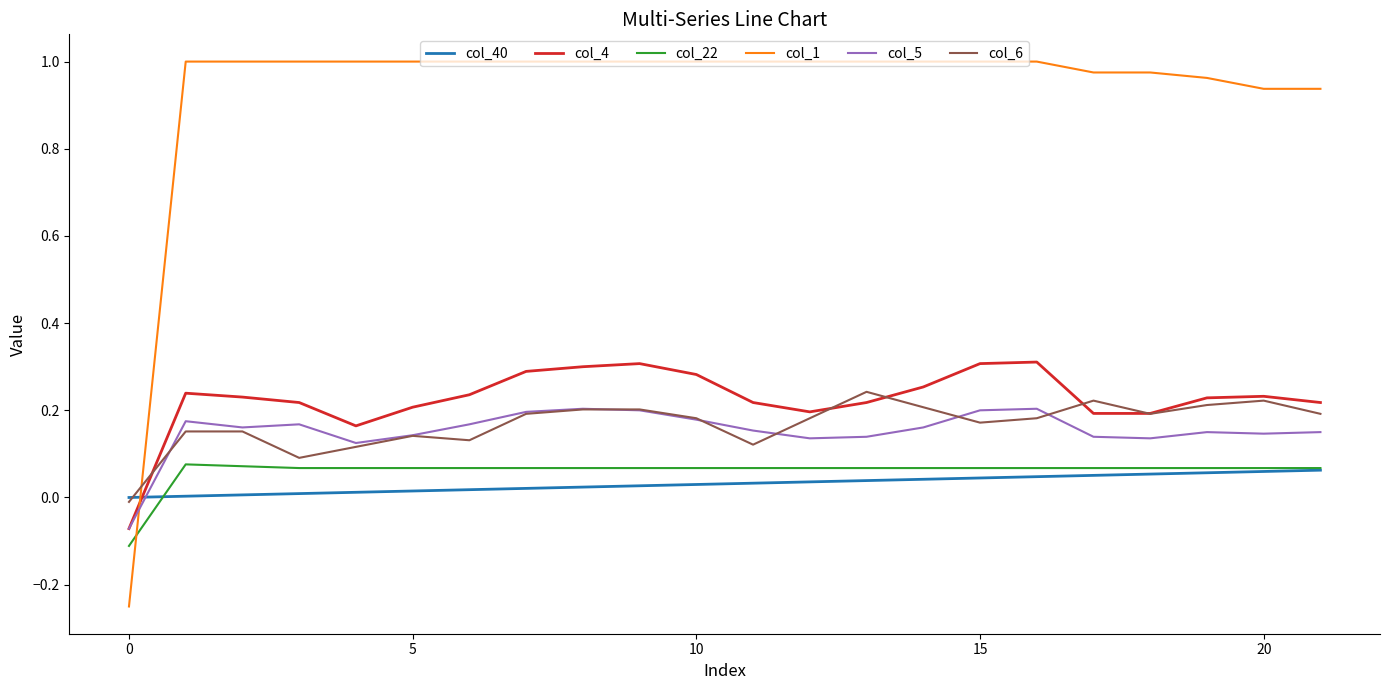

Which series has the largest range (max minus min)?

col_1